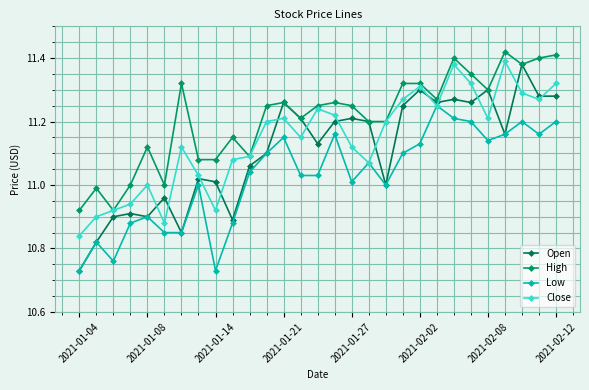

How many interior local valleys does the High series have?

7